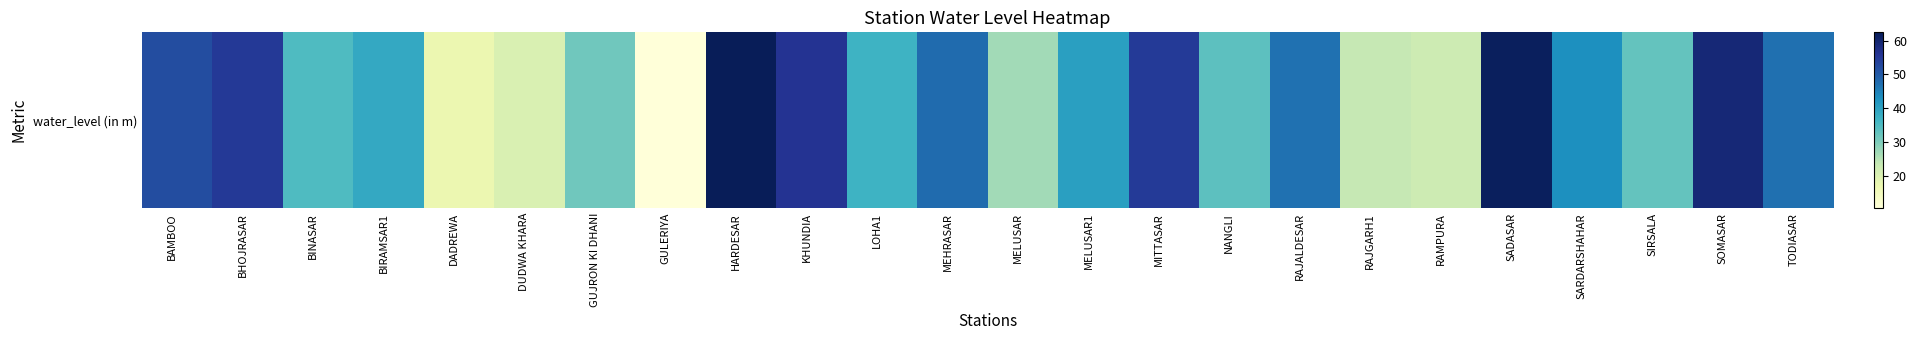

The value at RAMPURA is 22.4. True or false?

True